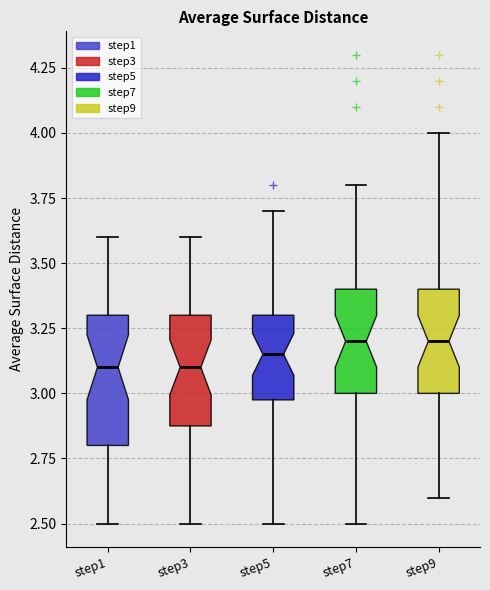

Which box is the tallest, from its lower edge to its upper edge?

step1